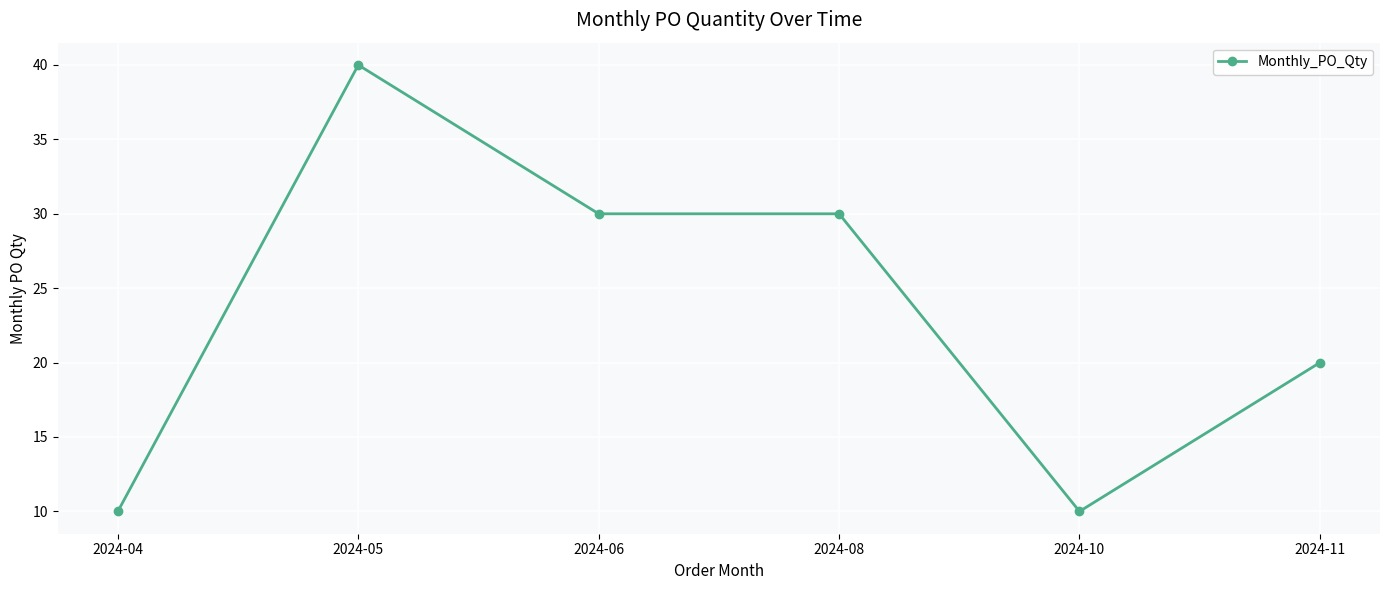

What is the average value?

23